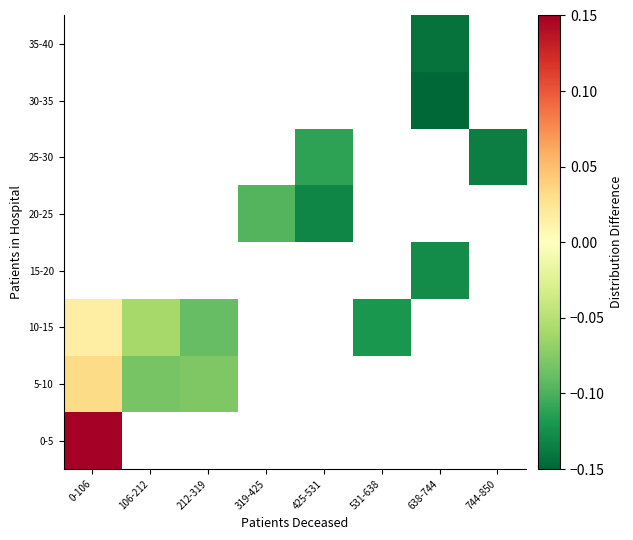

Which has a higher value, 638-744 or 106-212?

106-212